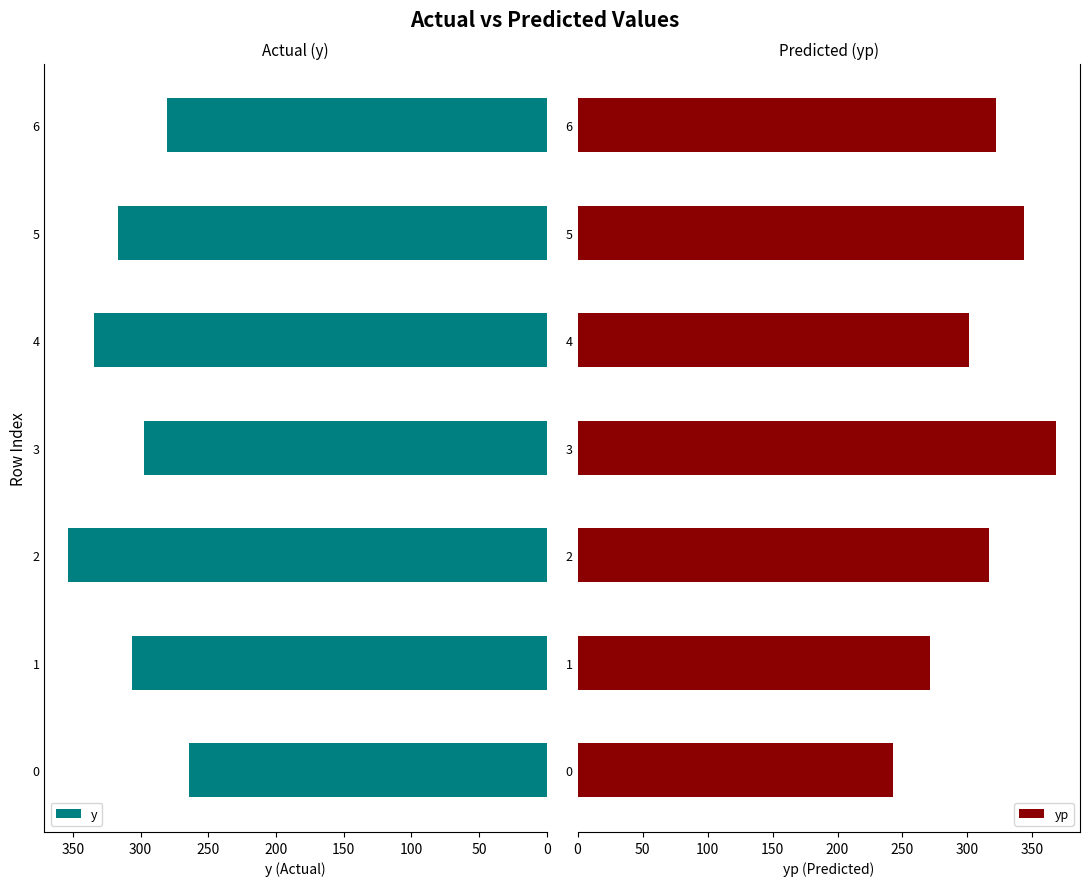

The value of y at 3 is 413.6. True or false?

False